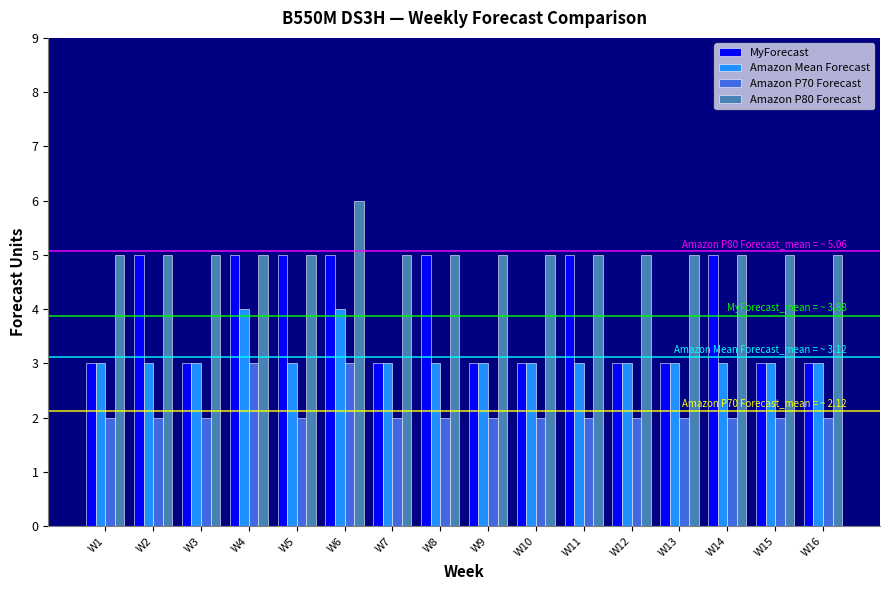

What is the highest value of the Amazon P80 Forecast series?

6